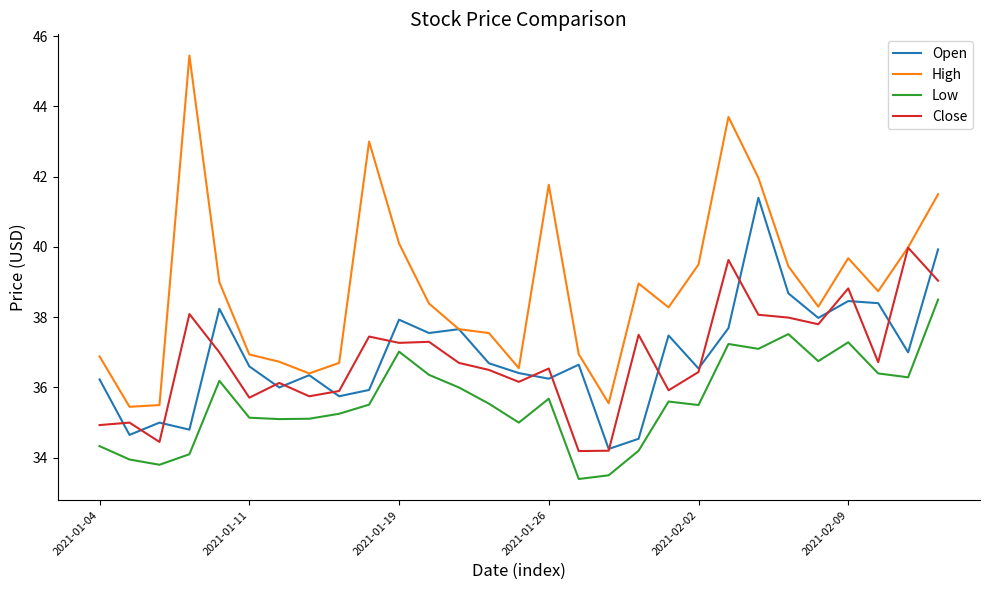

What are all the series names shown in the legend?

Open, High, Low, Close